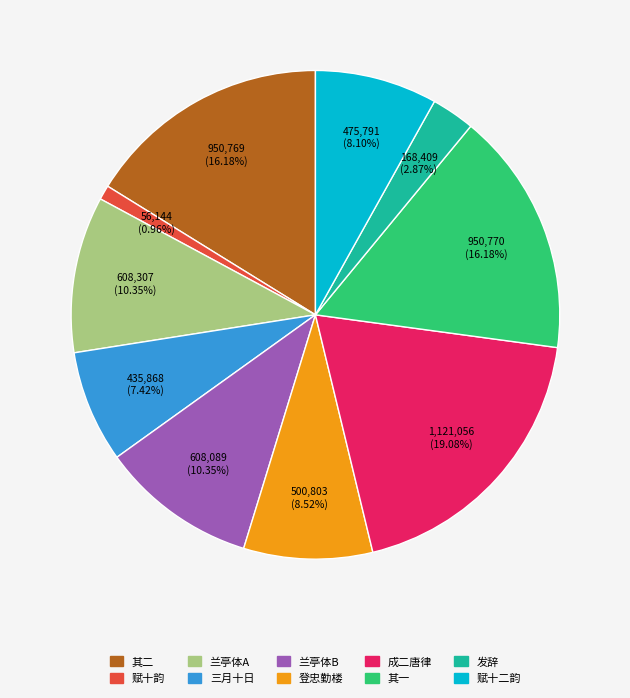

Is there any slice that represents more than half of the pie?

No